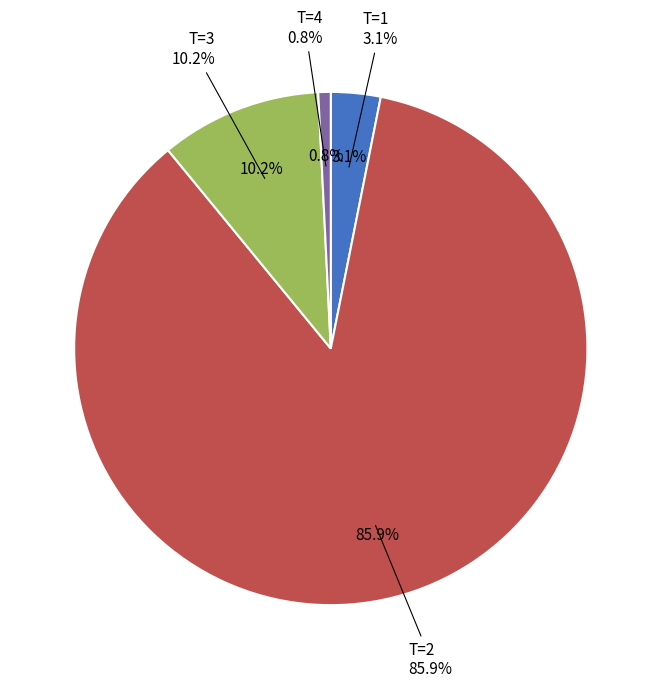

True or false: T=1 (FC=4) accounts for 3% of the total.

True